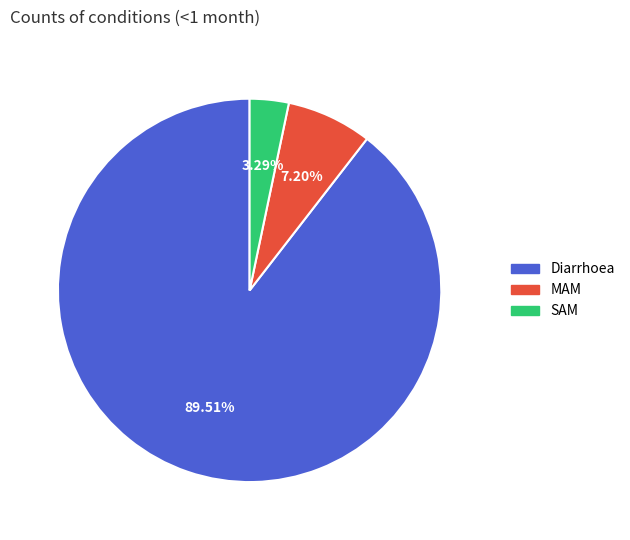

How many segments does this pie chart have?

3